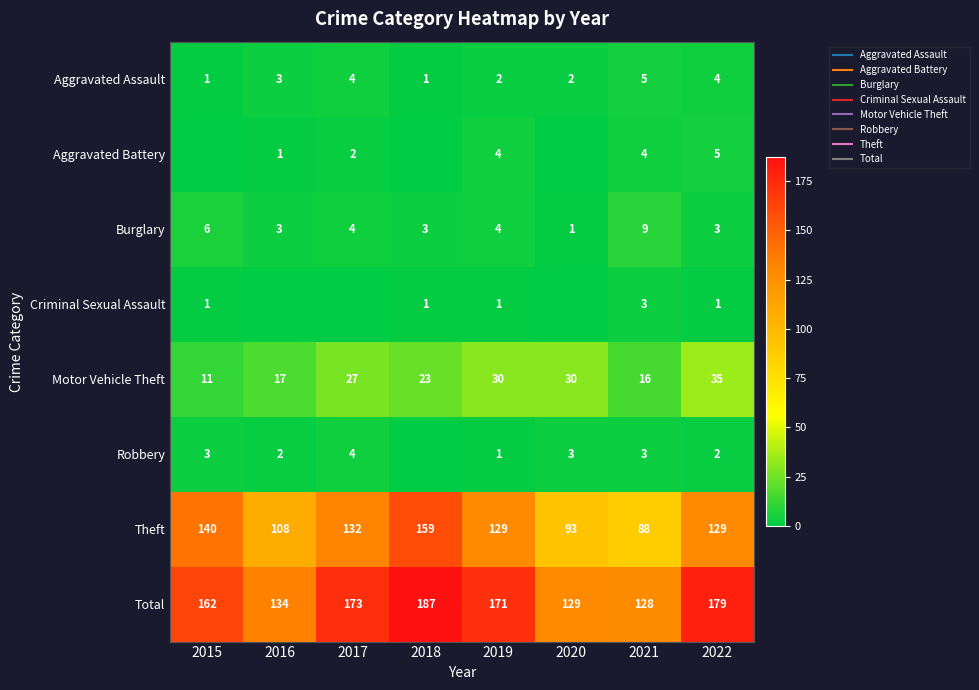

Which category has the lowest value across all series?

2015